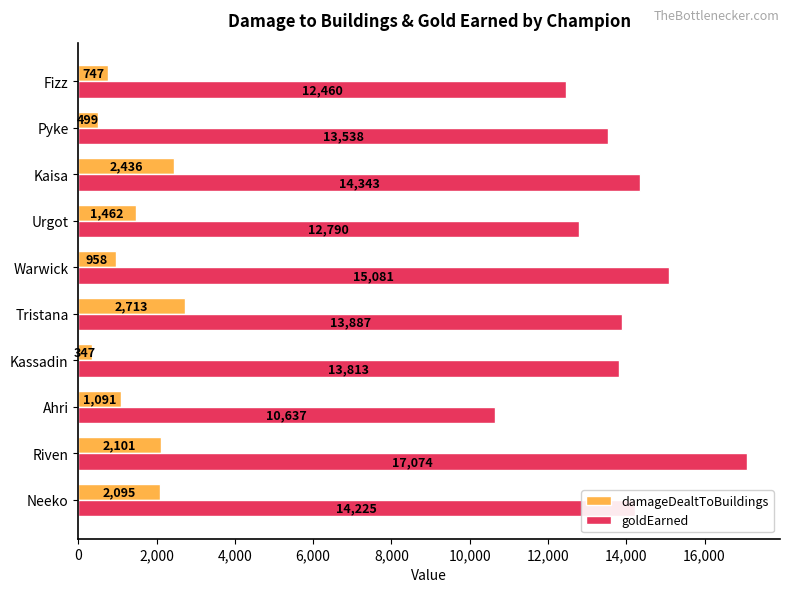

True or false: damageDealtToBuildings has a value of 347 at Kassadin.

True